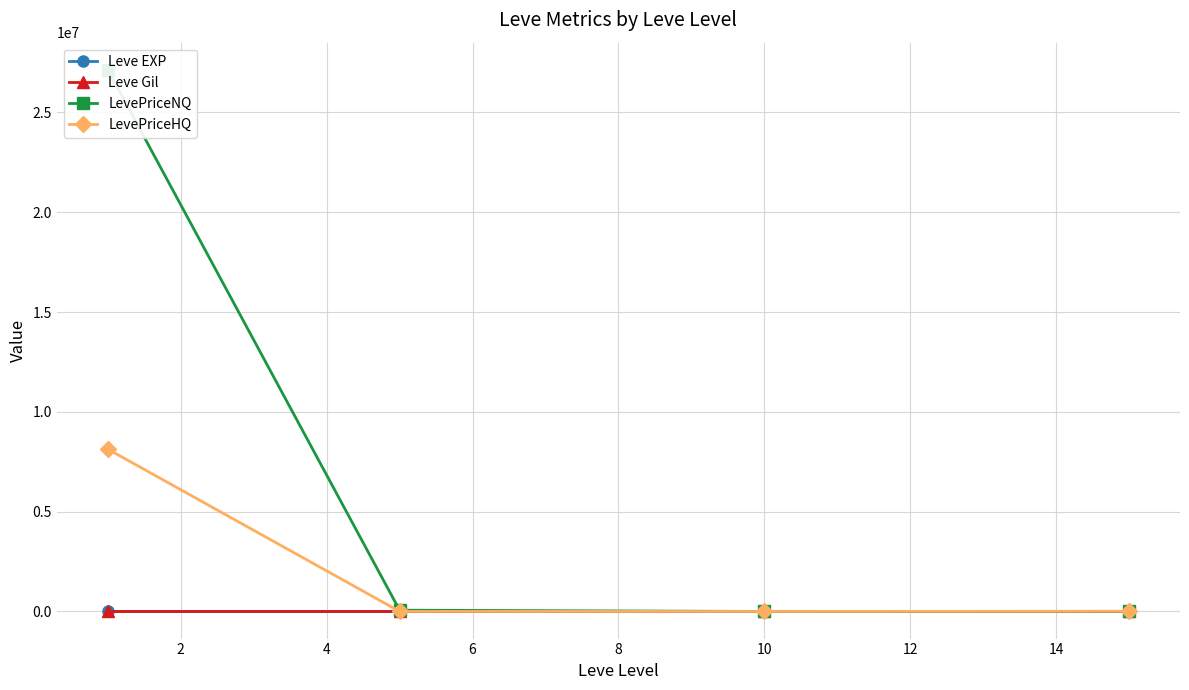

Does the chart have visible grid lines?

Yes